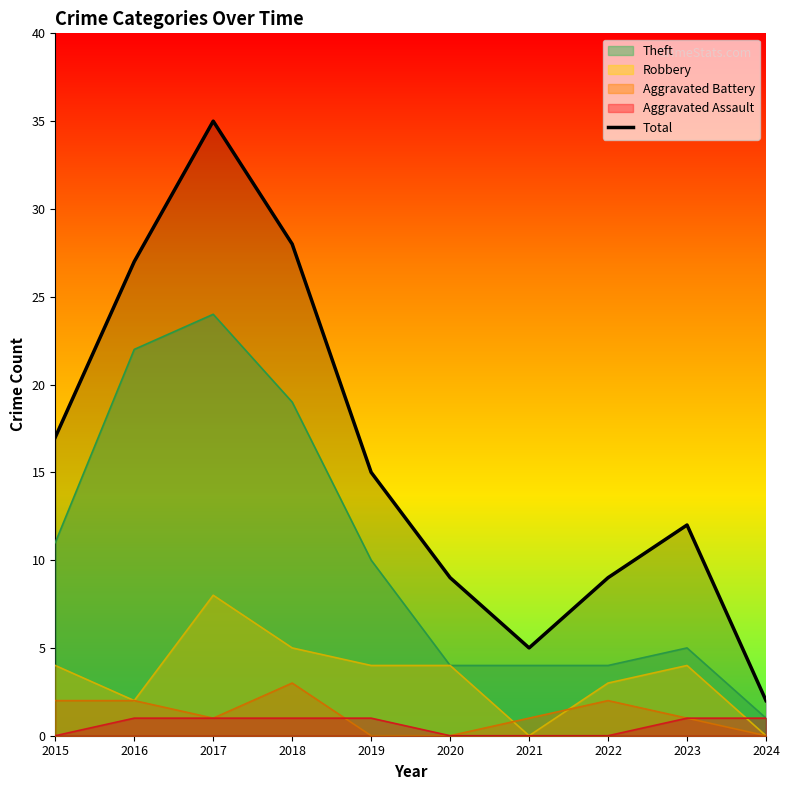

Where is the first local minimum?

2021